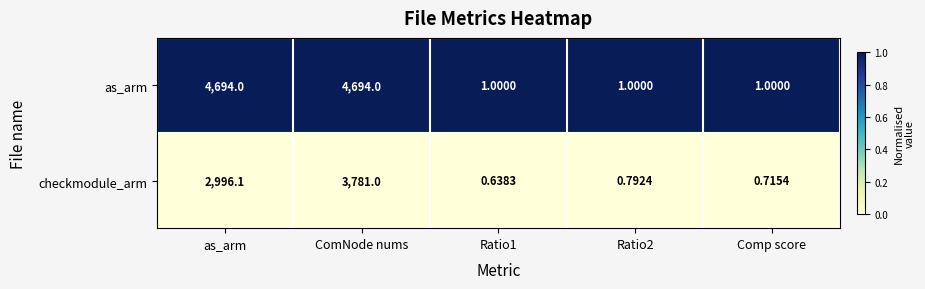

What is the difference between the highest and lowest values at Ratio1?

0.4